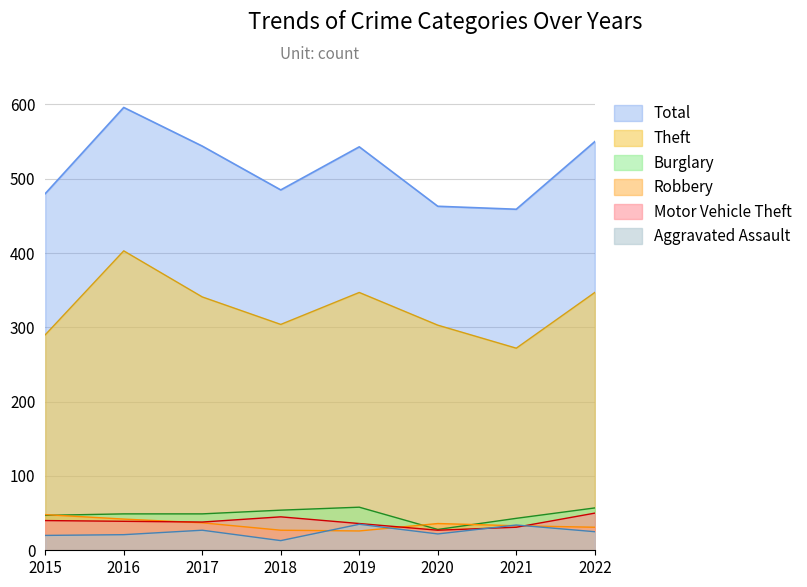

True or false: Motor Vehicle Theft and Theft intersect in this chart.

False